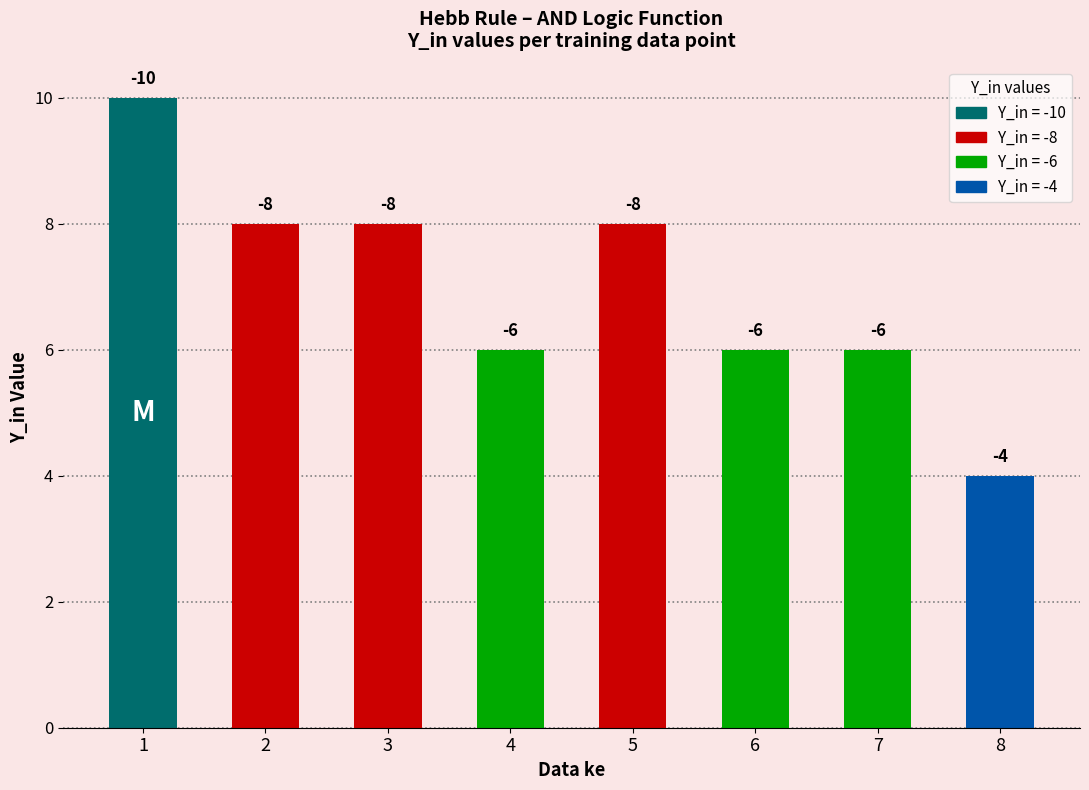

Reading left to right, list all the values displayed in this chart.

10	8	8	6	8	6	6	4